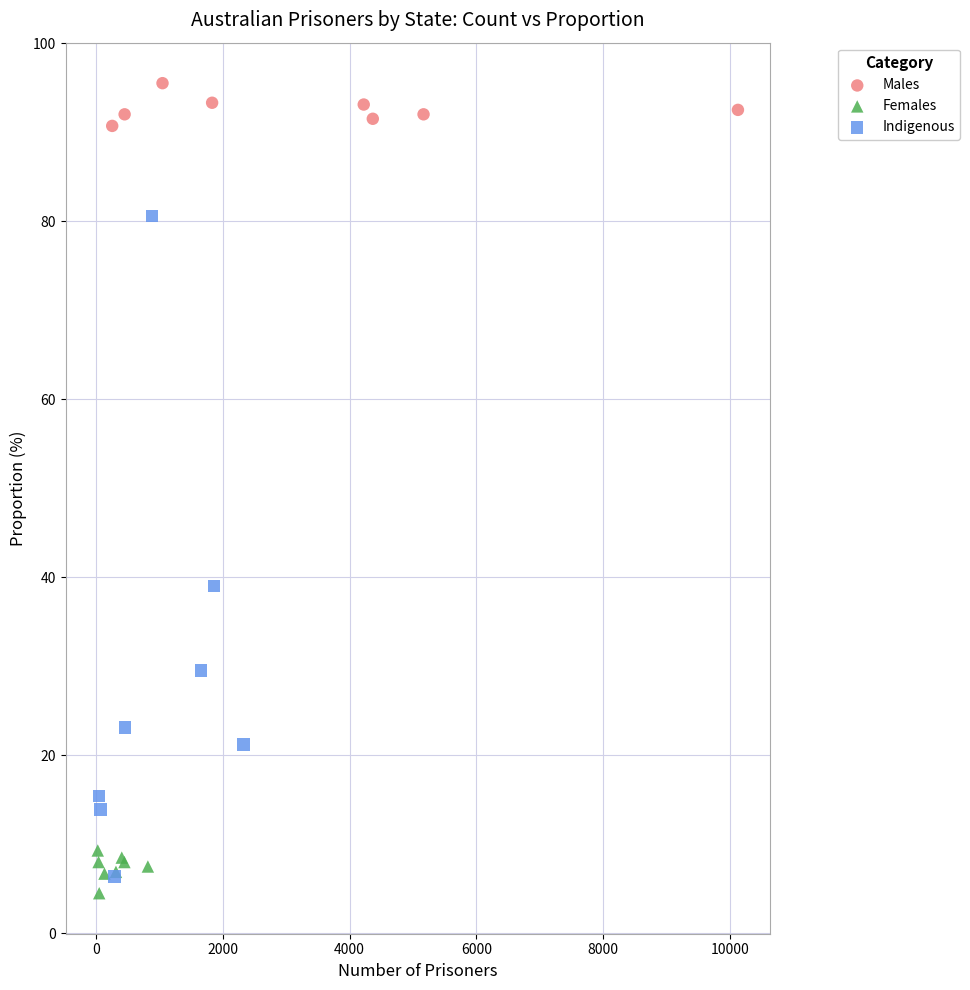

Which series has the largest Y range (max minus min)?

Indigenous